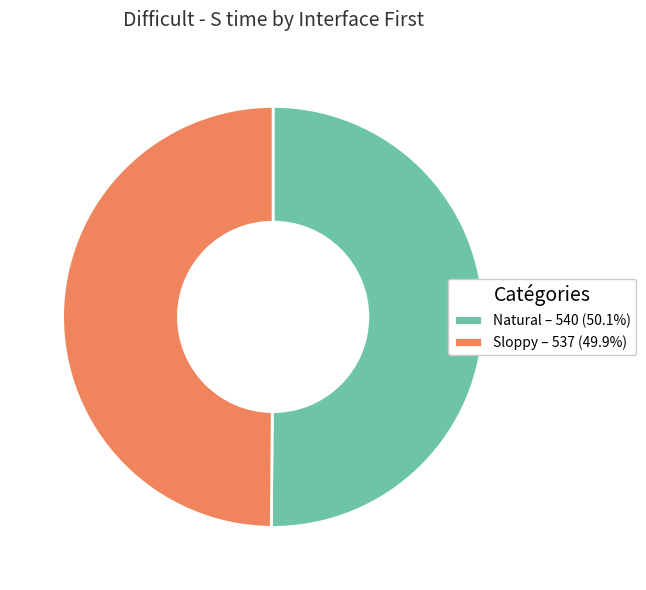

How many segments does this pie chart have?

2